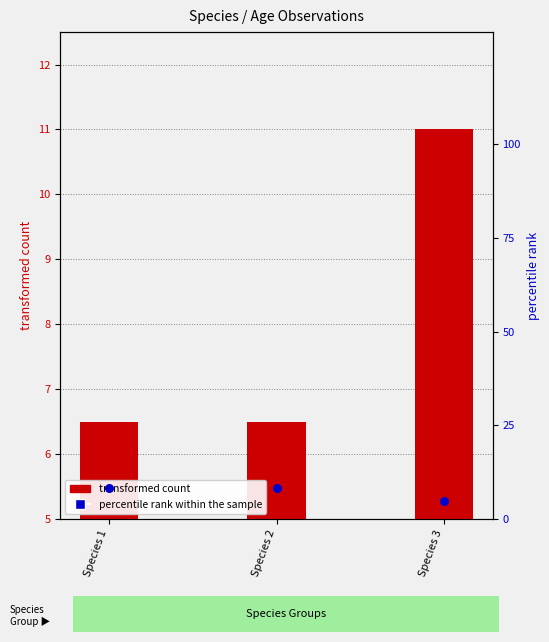

Which series has the largest total across all categories?

transformed count